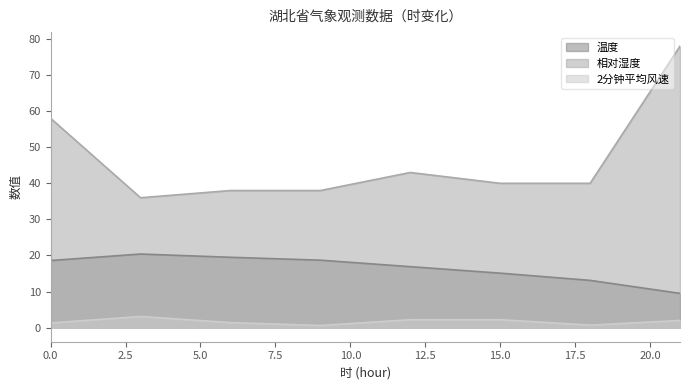

What is the difference between the 温度 values at 0 and 3?

1.8